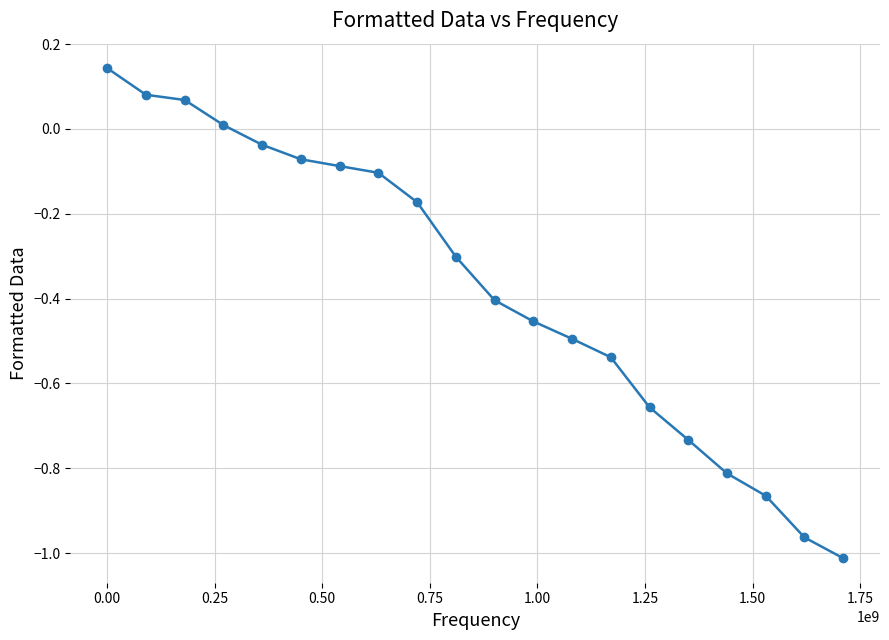

How many data points are less than 0?

16